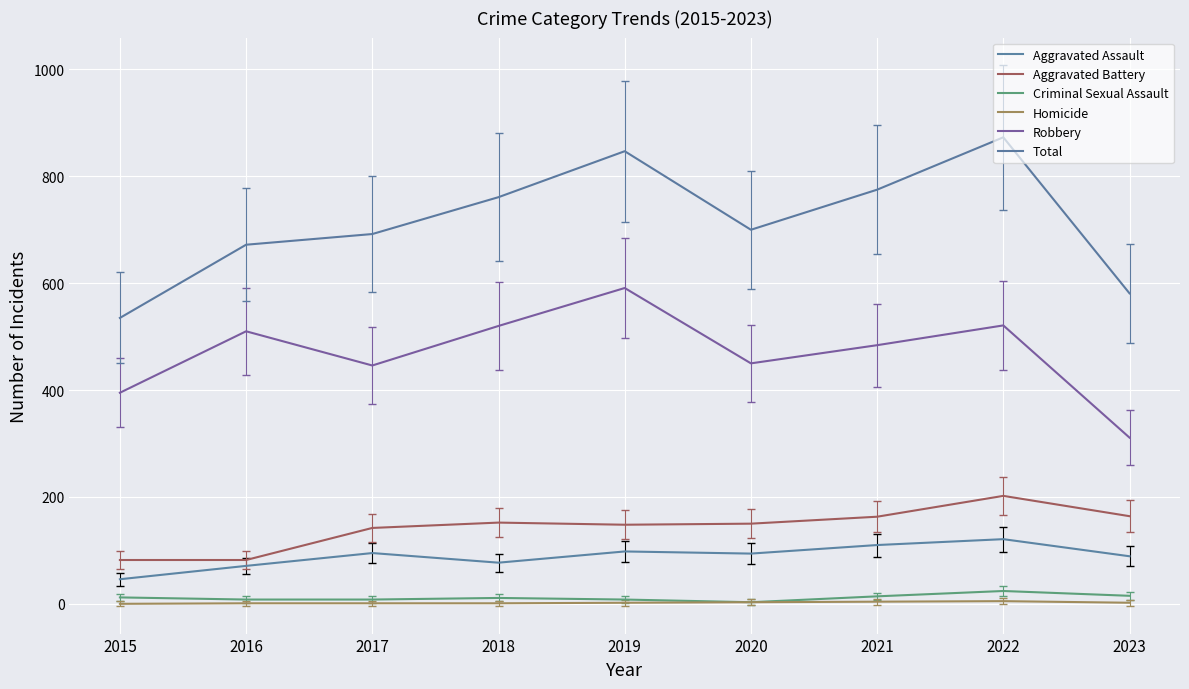

At 2023, list the series in order from largest to smallest.

Total, Robbery, Aggravated Battery, Aggravated Assault, Criminal Sexual Assault, Homicide